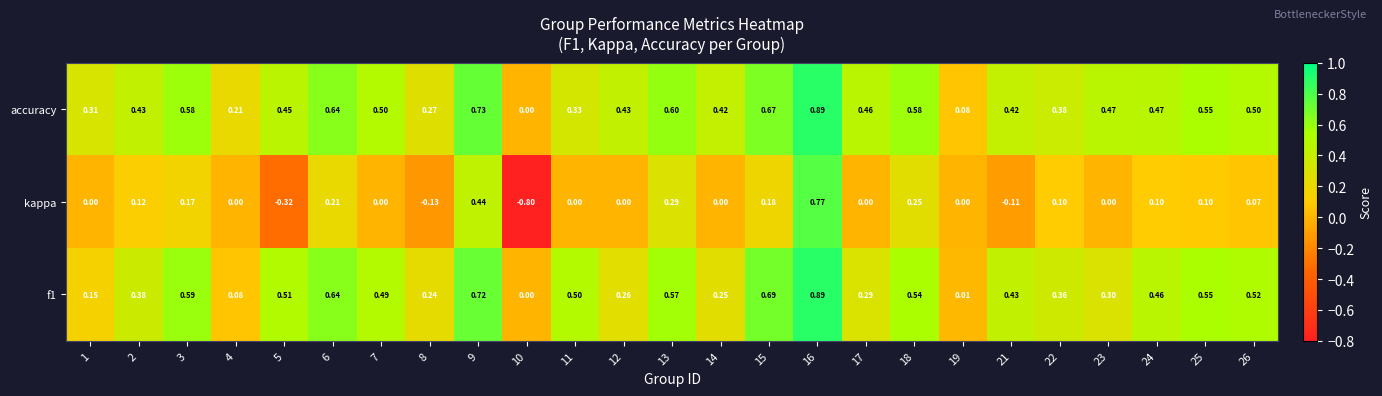

Which series has the largest total across all categories?

accuracy